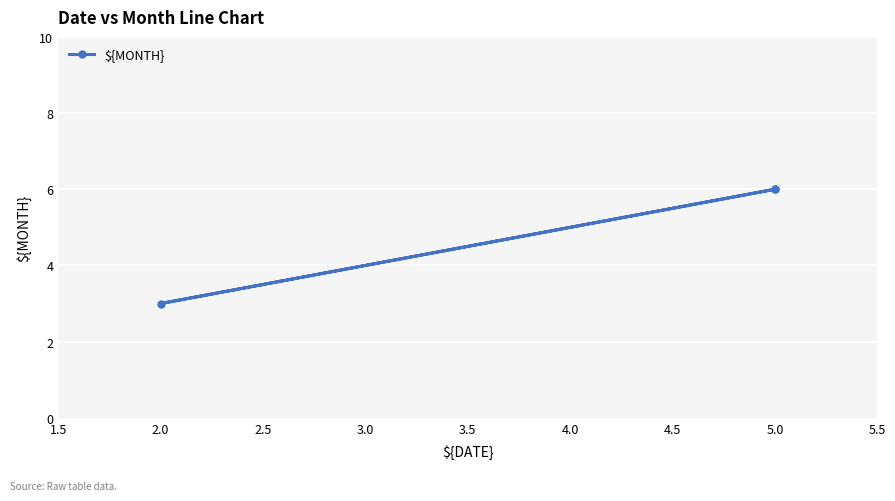

What is the average value?

5